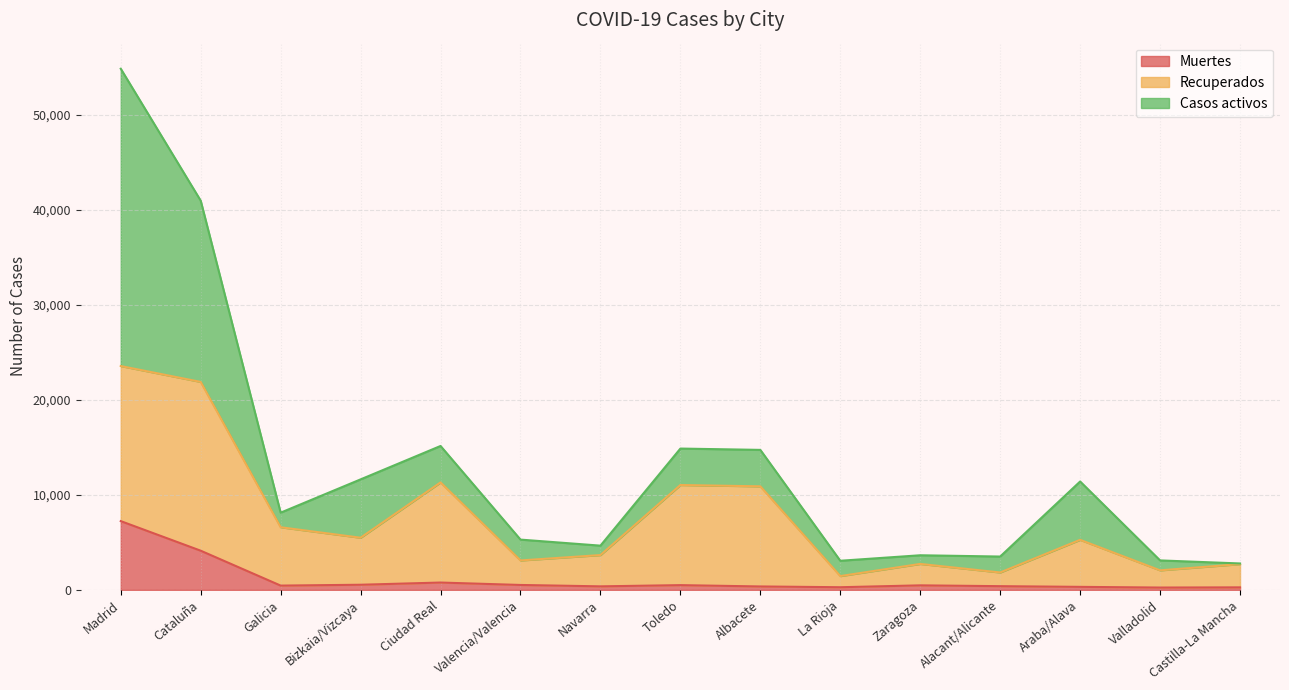

True or false: Muertes and Recuperados intersect in this chart.

False